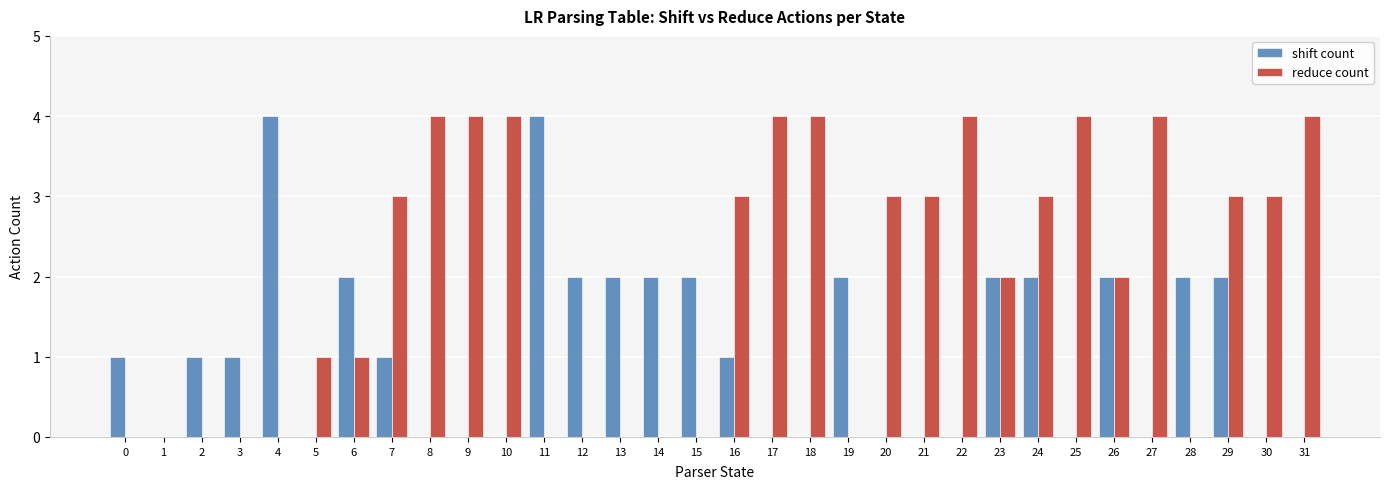

Between 25 and 30, which series saw the biggest shift?

reduce count